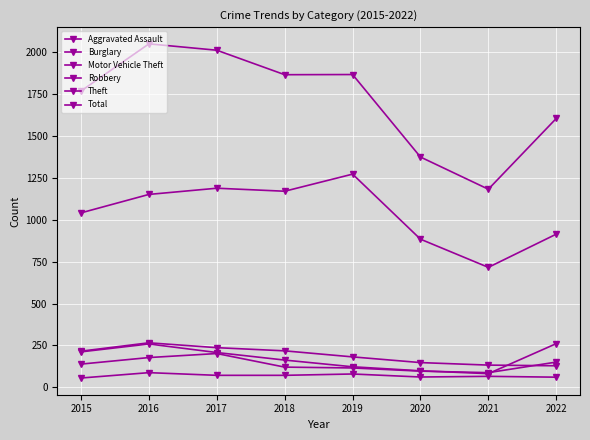

Does the chart display data point markers on the line(s)?

Yes